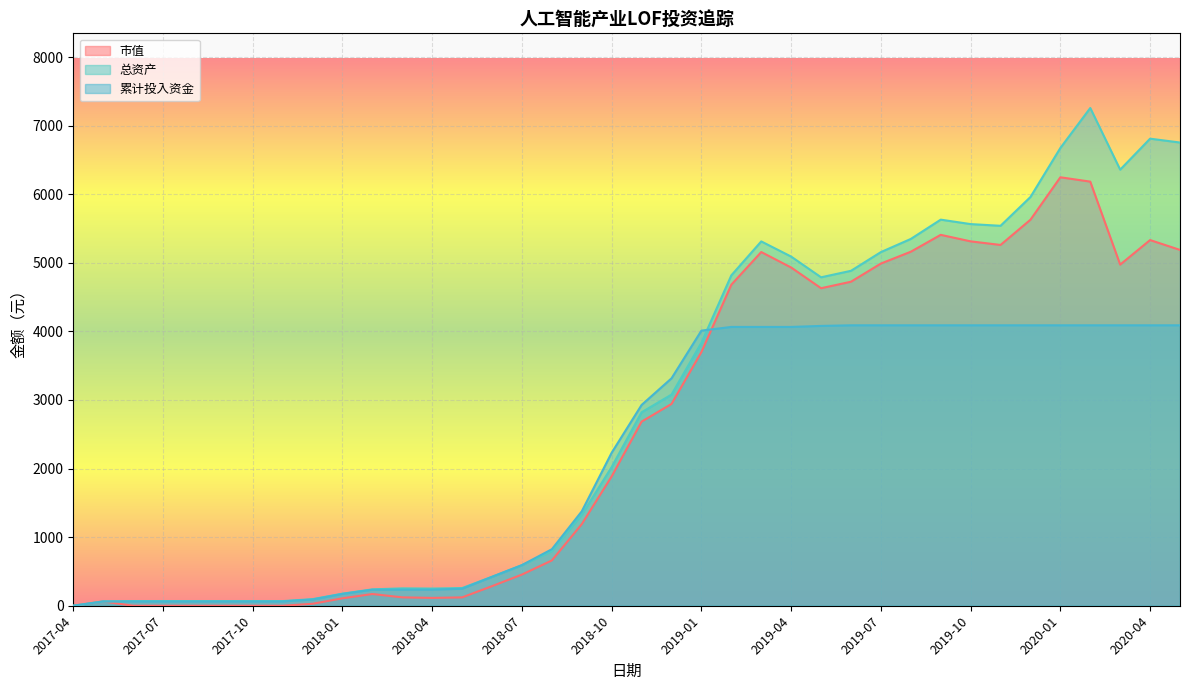

What is the difference between the second highest and minimum values in the 累计投入资金 series?

4088.6